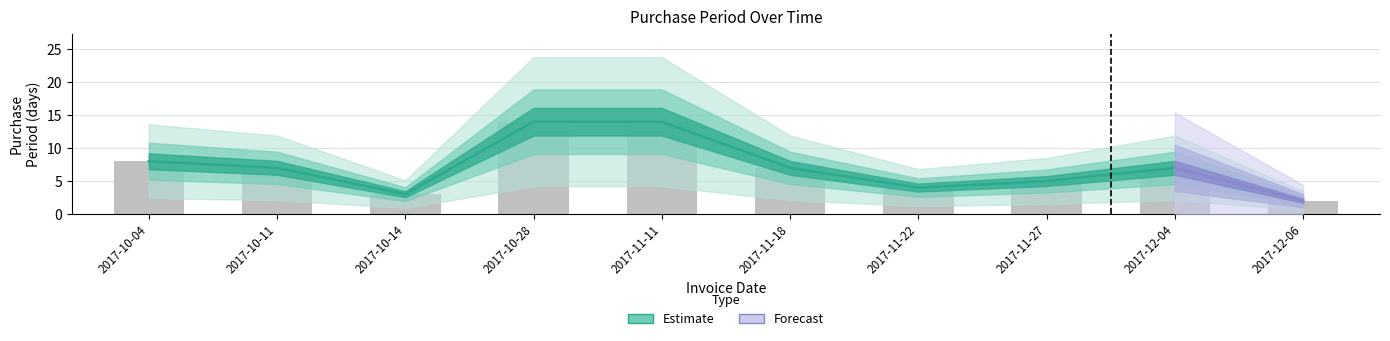

Which has a higher value, 2017-10-14 or 2017-10-04?

2017-10-04